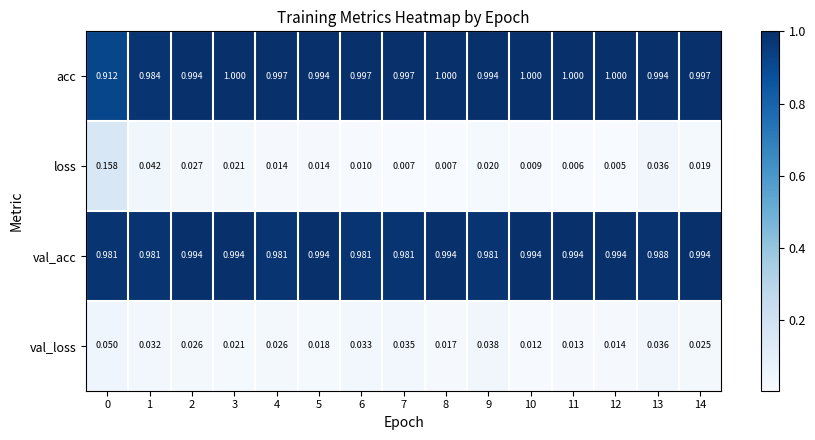

List the series in order of their peak value, highest first.

acc, val_acc, loss, val_loss